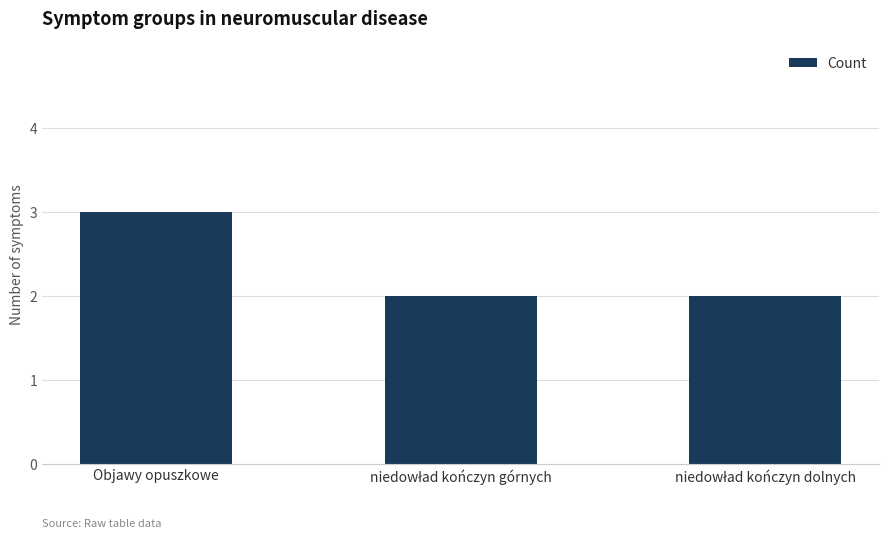

What is the maximum value shown in the chart?

3